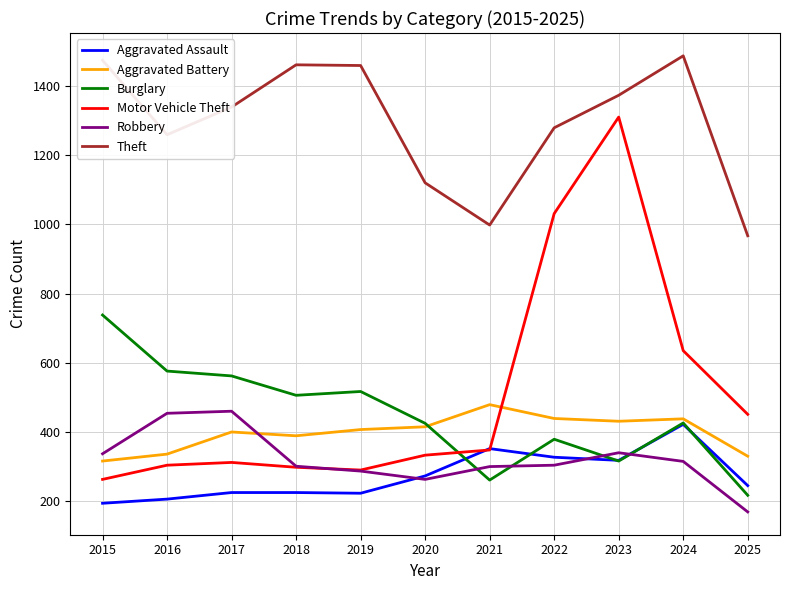

True or false: Theft and Aggravated Battery intersect in this chart.

False